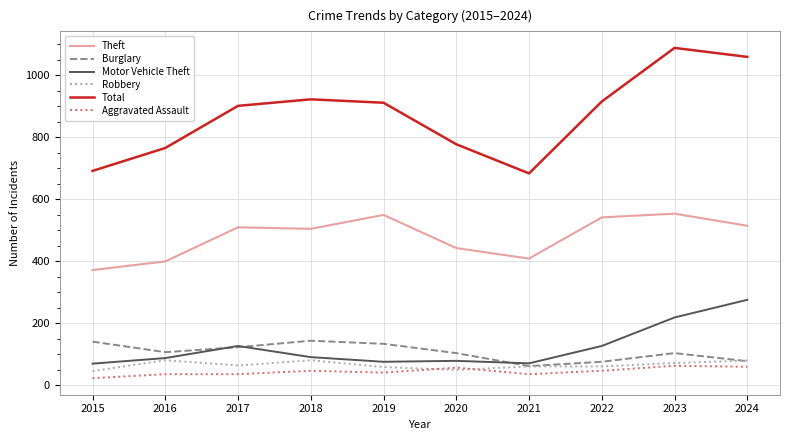

Read the Robbery value at 2022, to the nearest 10.

60